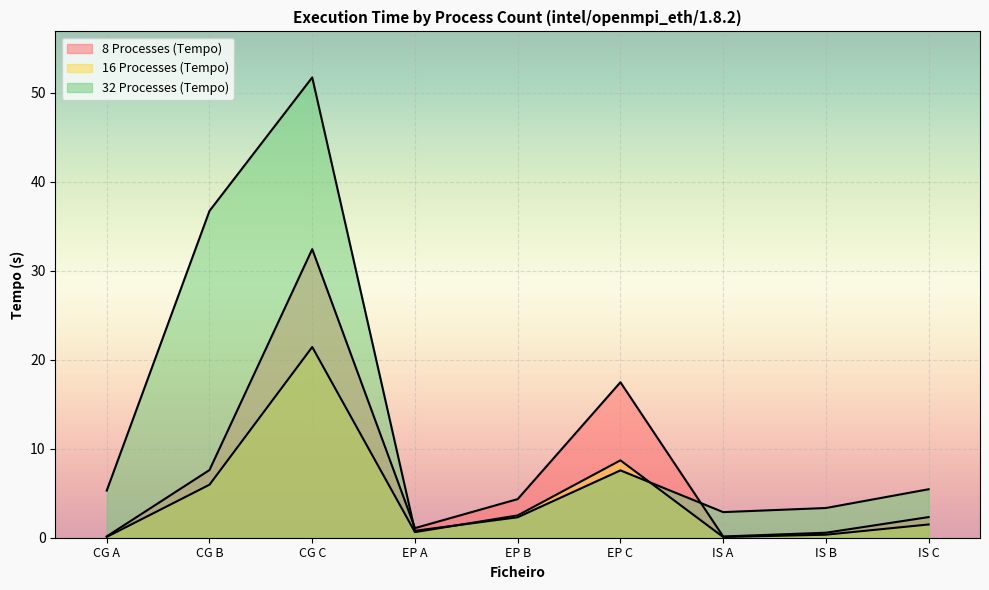

What is the sum of the 8 Processes (Tempo) values at CG B and IS A?

7.8